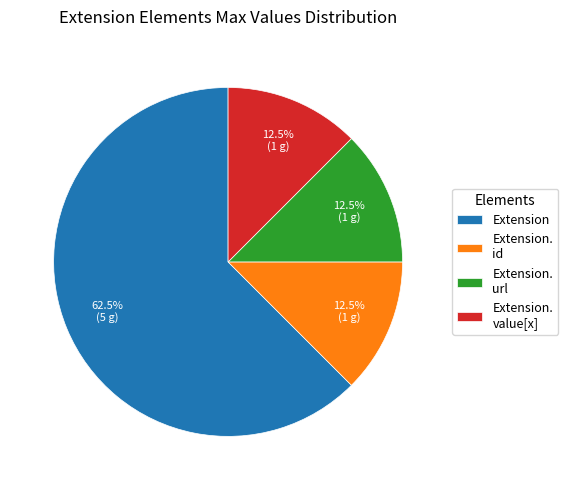

What is the largest slice in the pie chart?

Extension